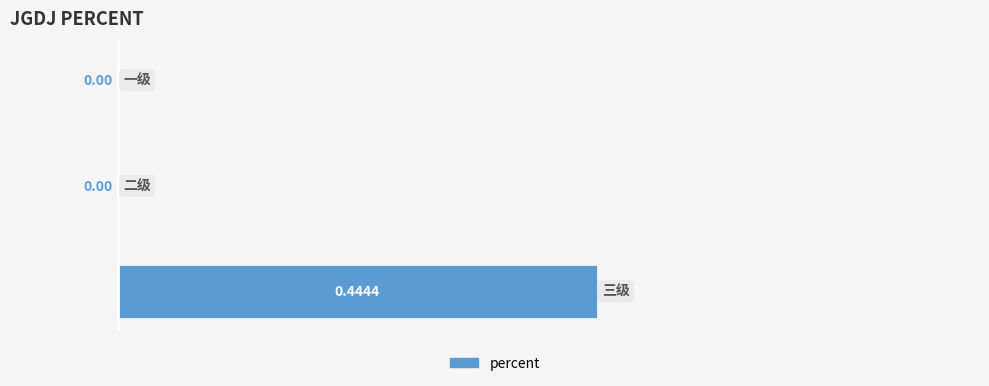

How many positive values are there?

1